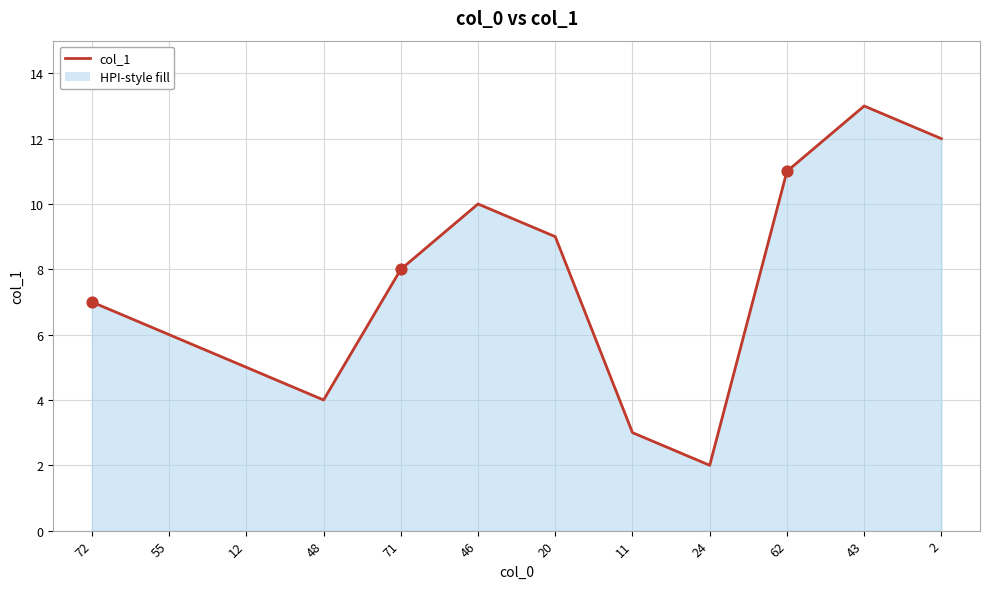

What is the change in value from 48 to 24?

-2